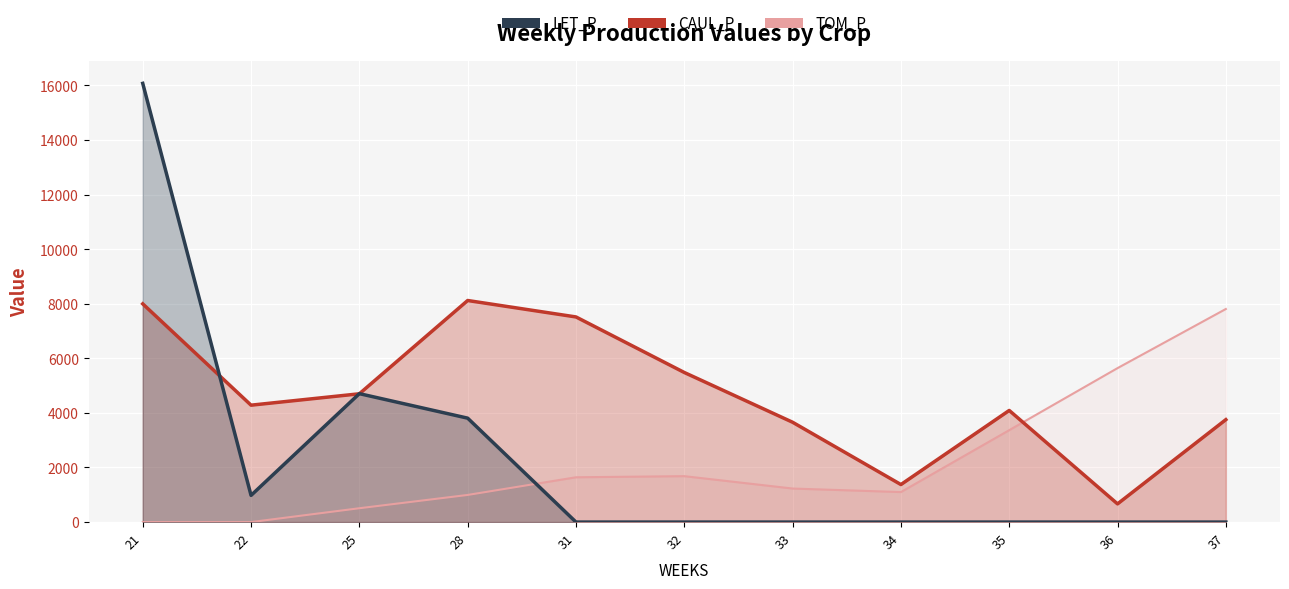

What are all the series names shown in the legend?

TOM_P, CAUL_P, LET_P